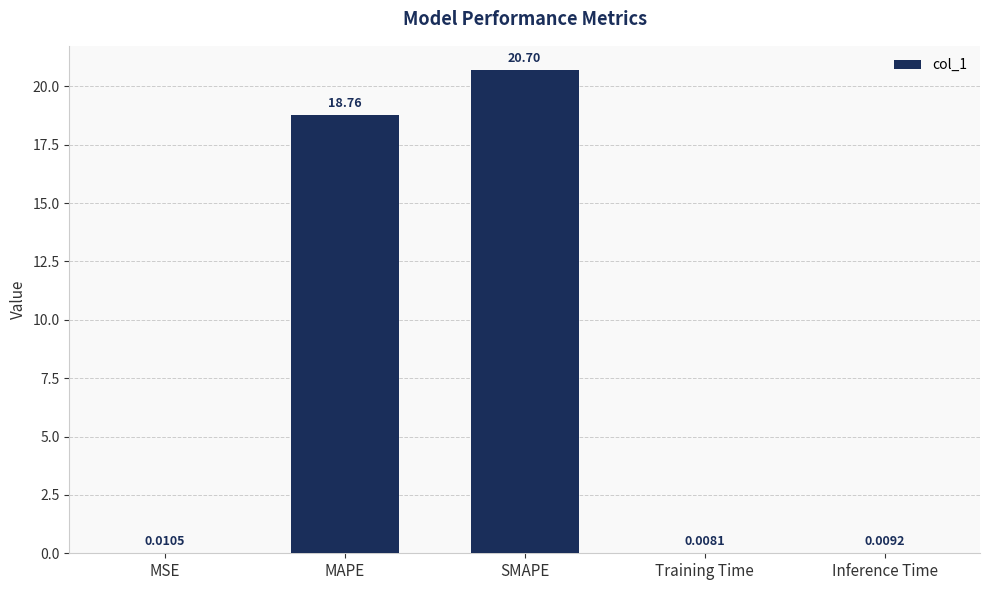

What is the change in value from MSE to SMAPE?

+20.7